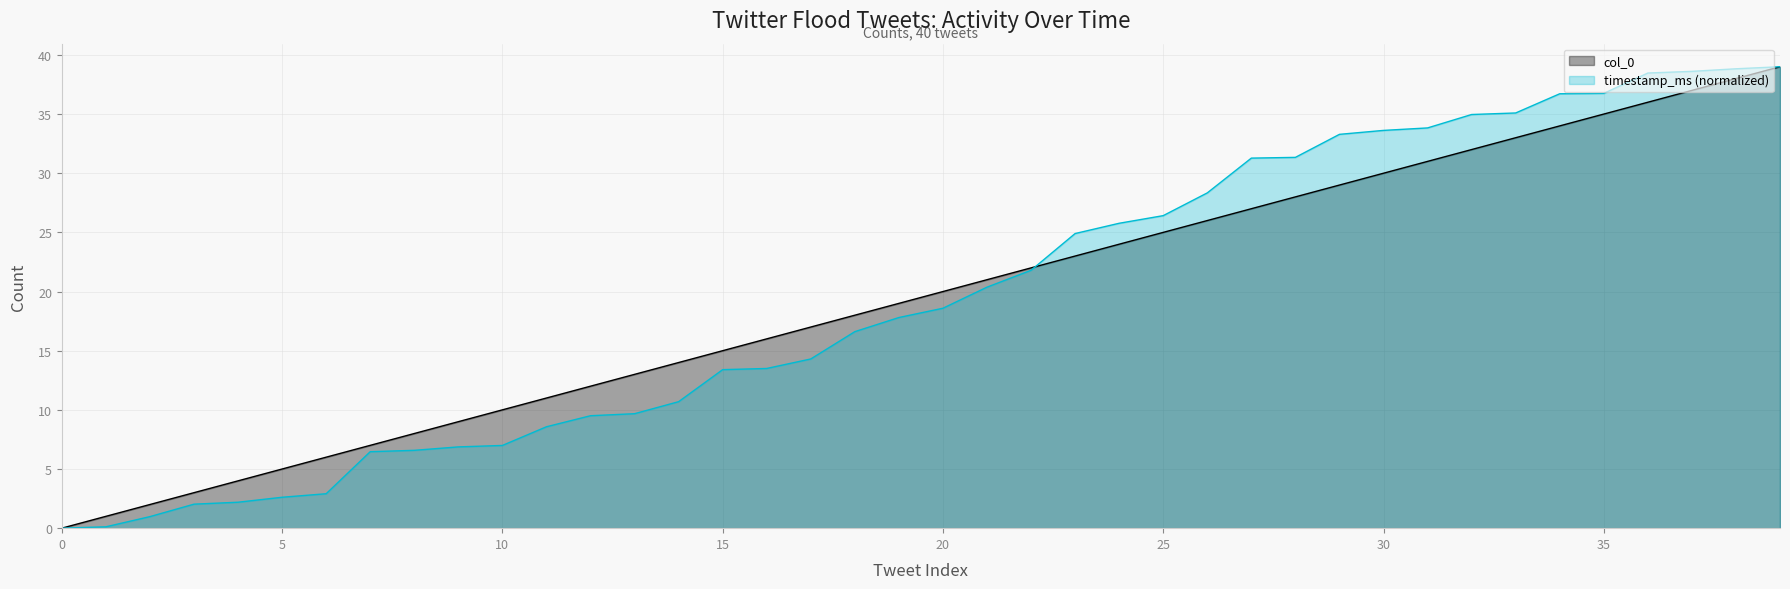

What is the total value across all series at 2?

3.0